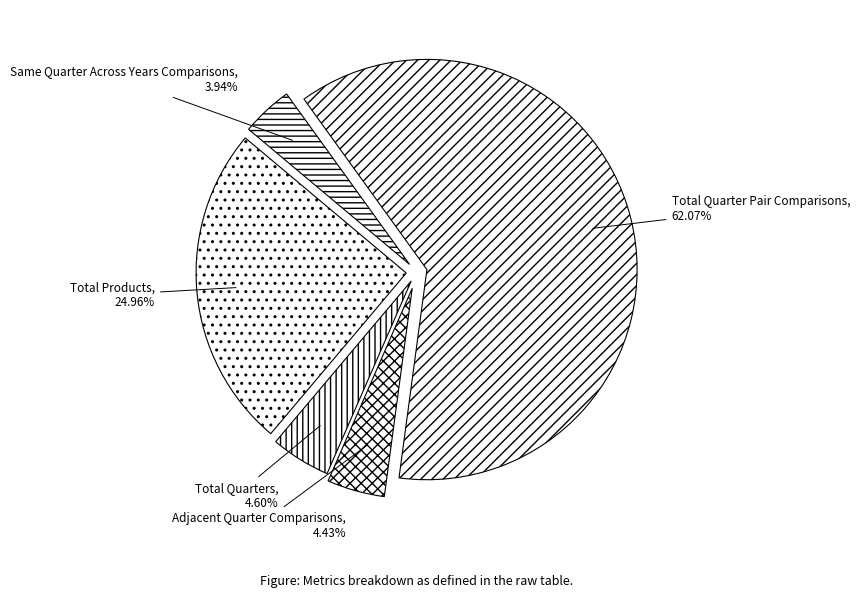

Is there a majority slice in this chart?

Yes